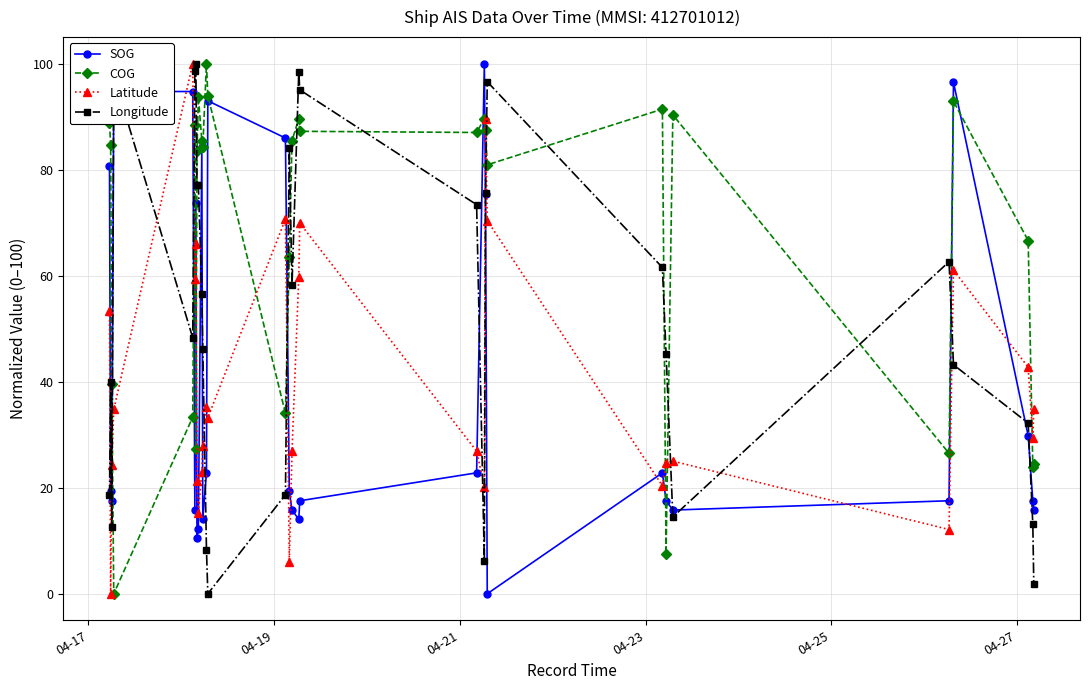

What is the highest value of the SOG series?

100.0